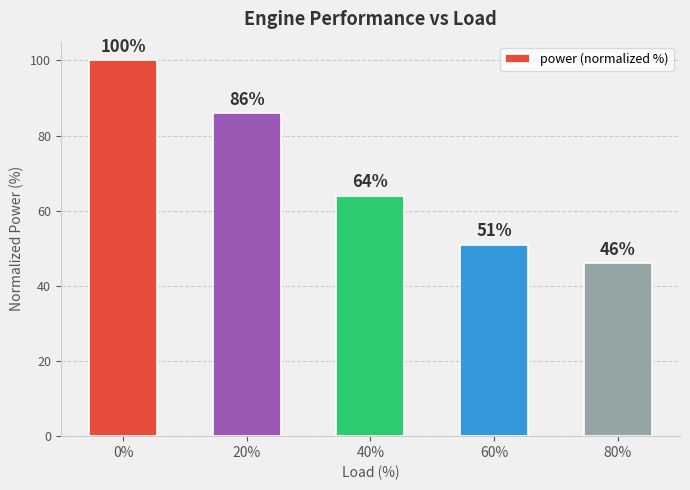

Reading left to right, transcribe all the data shown in this chart.

100	86	64	51	46